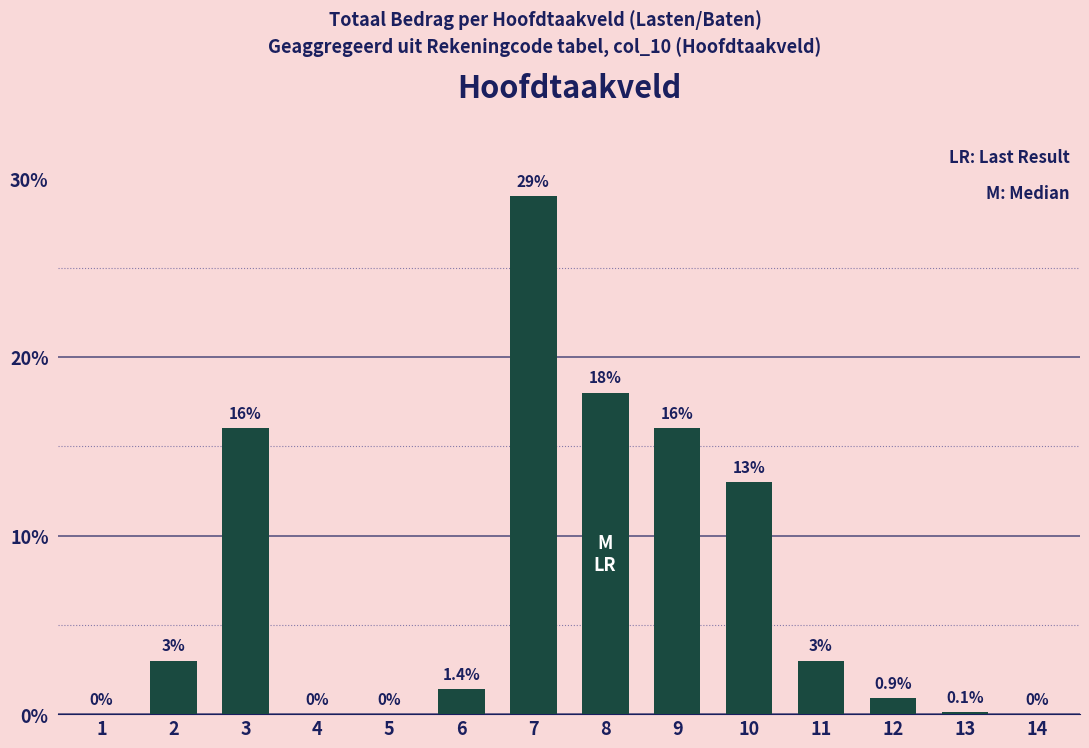

What is the greatest value displayed?

29.0